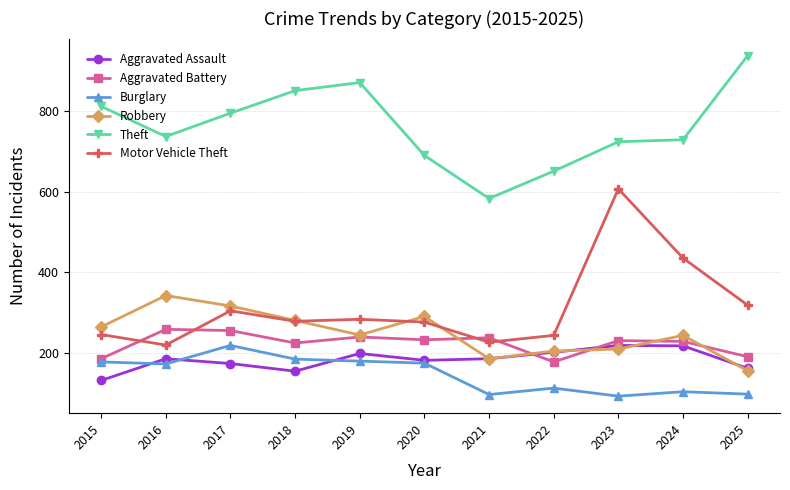

How many lines are shown in the chart?

6